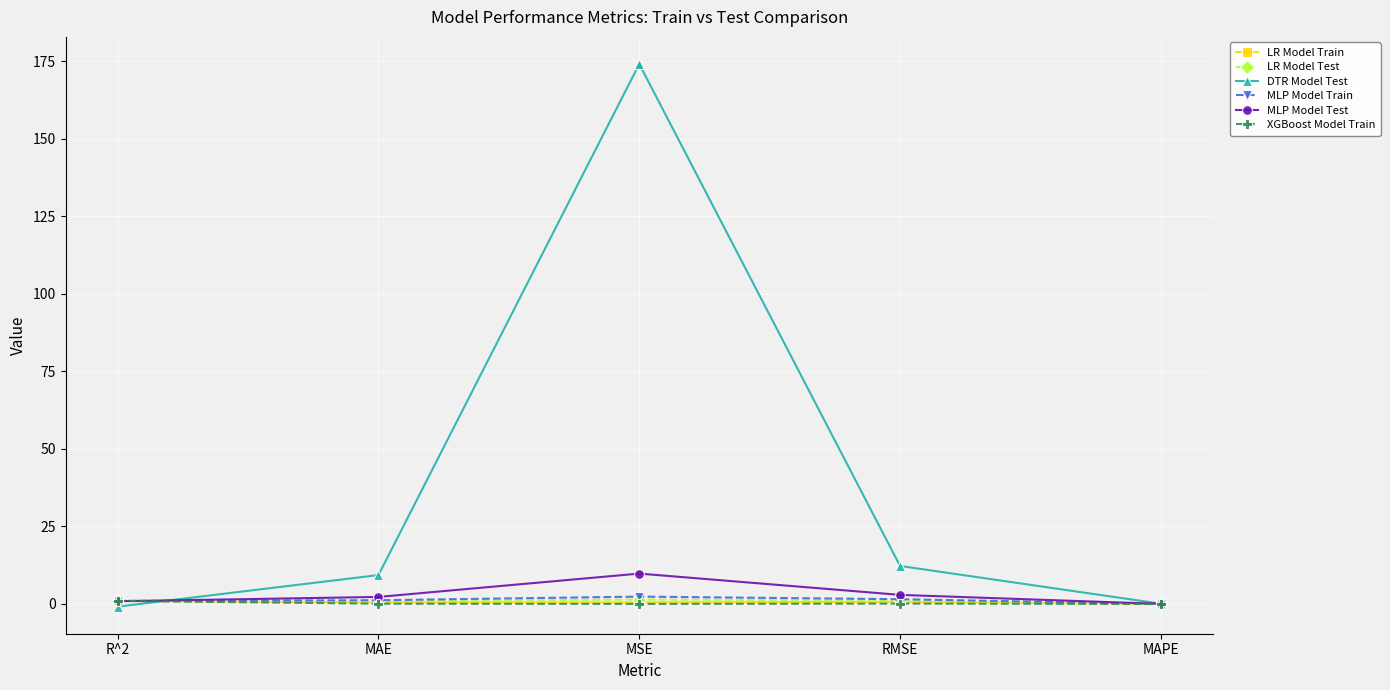

What position from the right is RMSE?

2